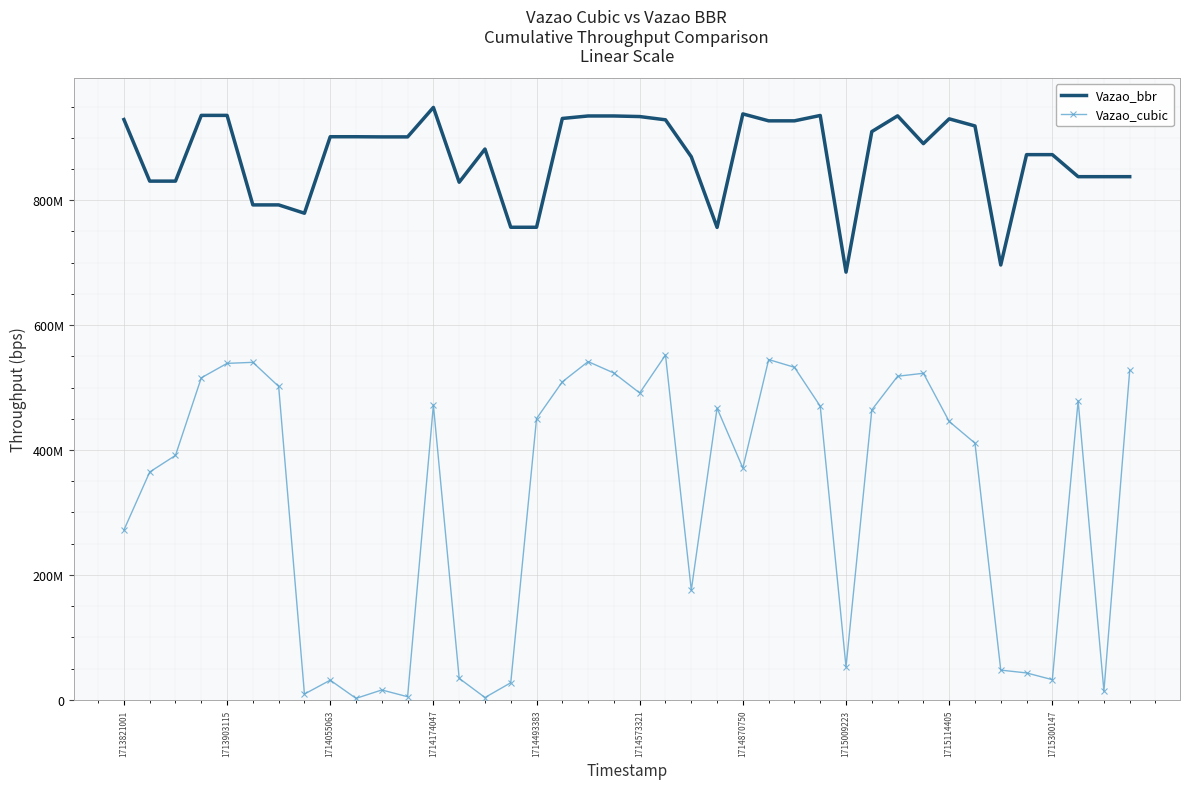

Rank the categories by Vazao_bbr value from lowest to highest.

28, 34, 23, 15, 16, 1715009223, 1714573321, 1714870750, 13, 1713903115, 1714055063, 37, 38, 39, 22, 35, 36, 14, 31, 10, 11, 1715114405, 1715300147, 29, 33, 25, 26, 21, 1713821001, 32, 17, 20, 18, 19, 30, 27, 1714174047, 1714493383, 24, 12